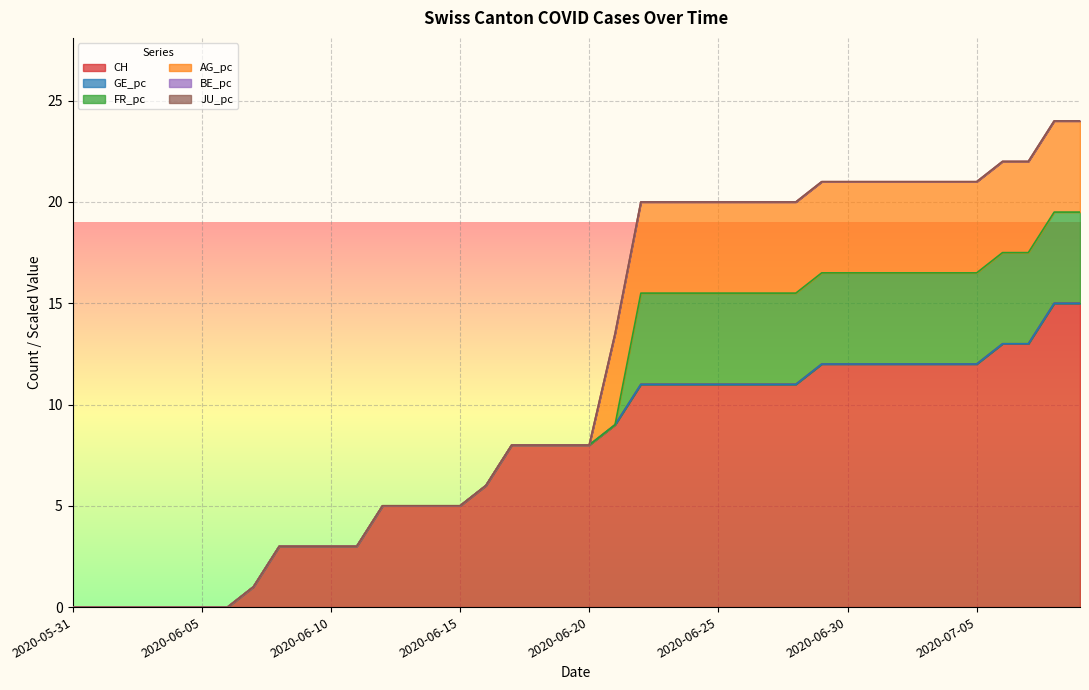

What are all the series names shown in the legend?

CH, GE_pc, FR_pc, AG_pc, BE_pc, JU_pc